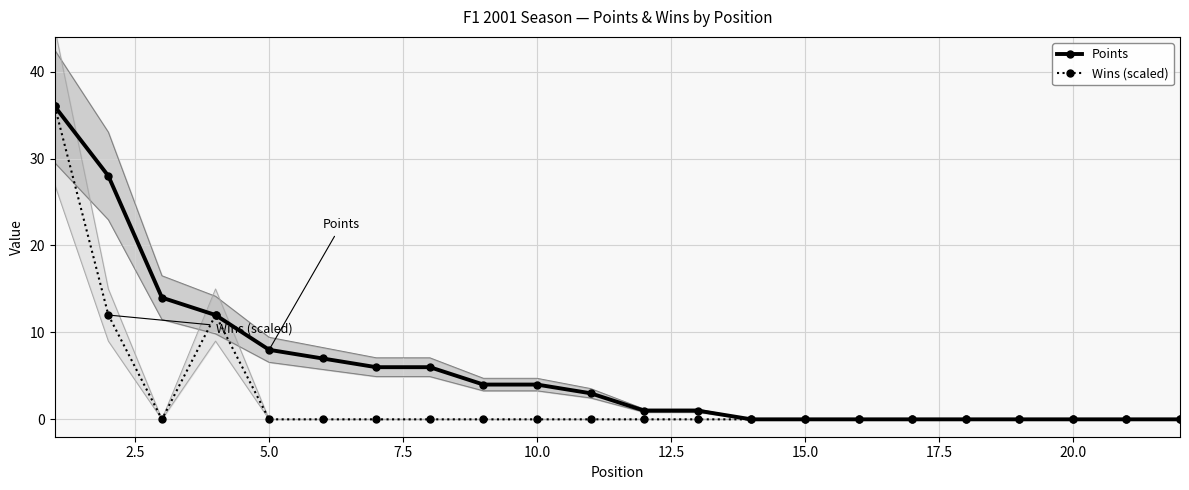

The value of Points at 15.0 is -17. True or false?

False